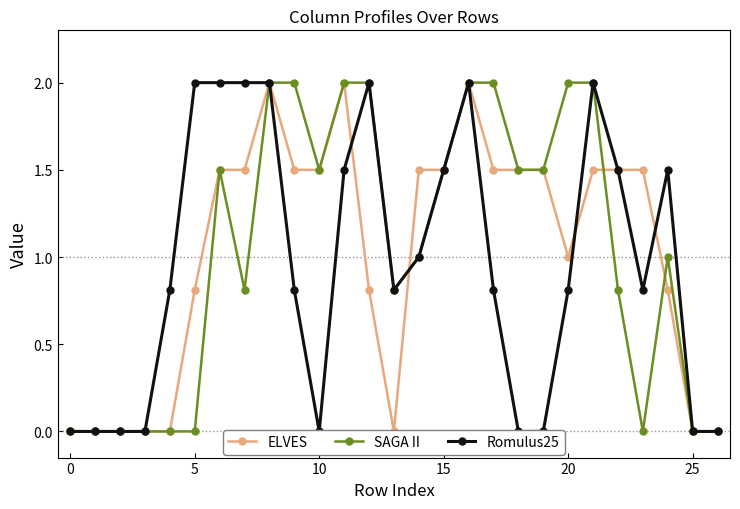

Is it true that SAGA II equals 2.0 at 20?

True